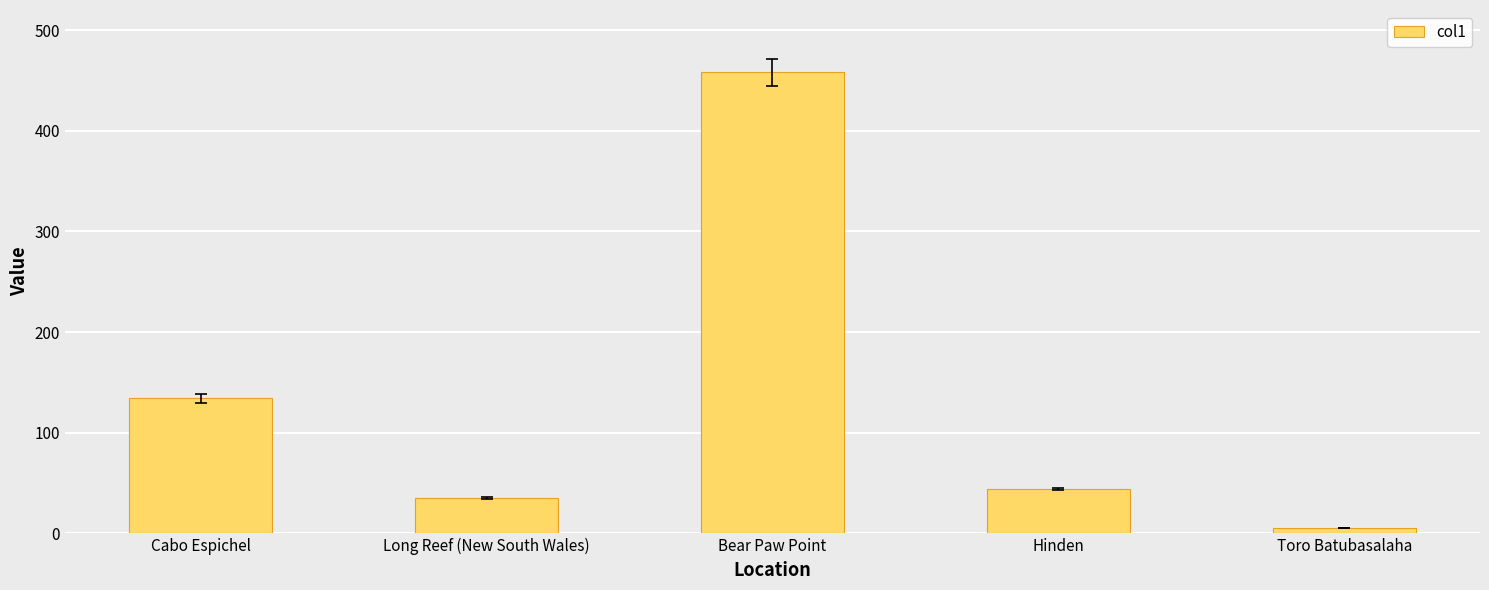

List the labels in order of value, smallest first.

Toro Batubasalaha, Long Reef (New South Wales), Hinden, Cabo Espichel, Bear Paw Point